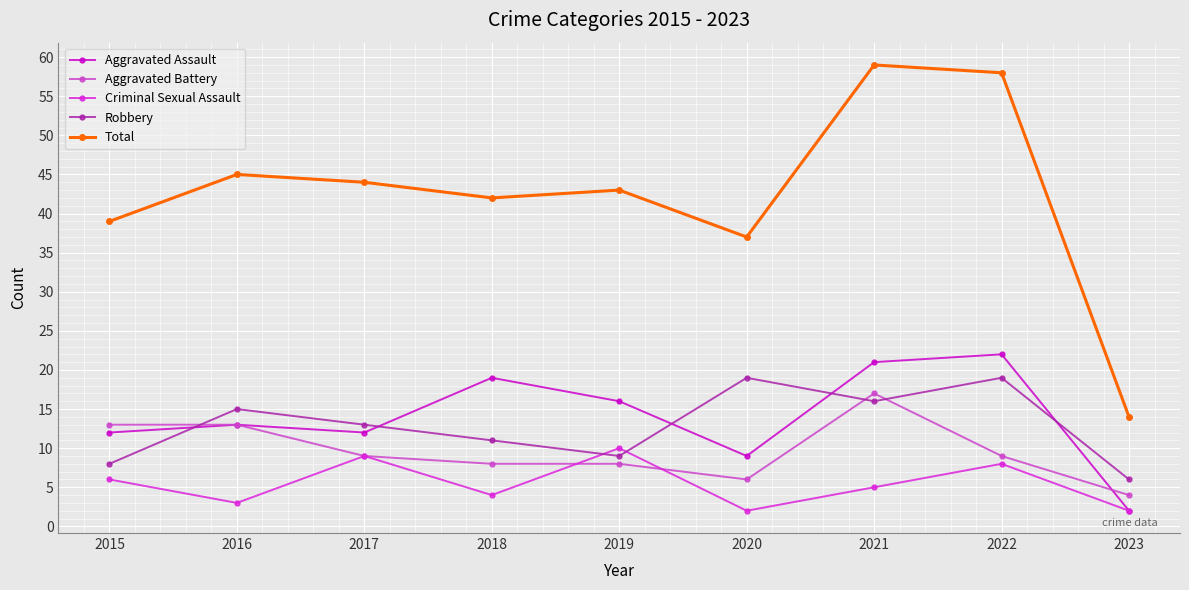

At which category does Criminal Sexual Assault reach its first local valley?

2016